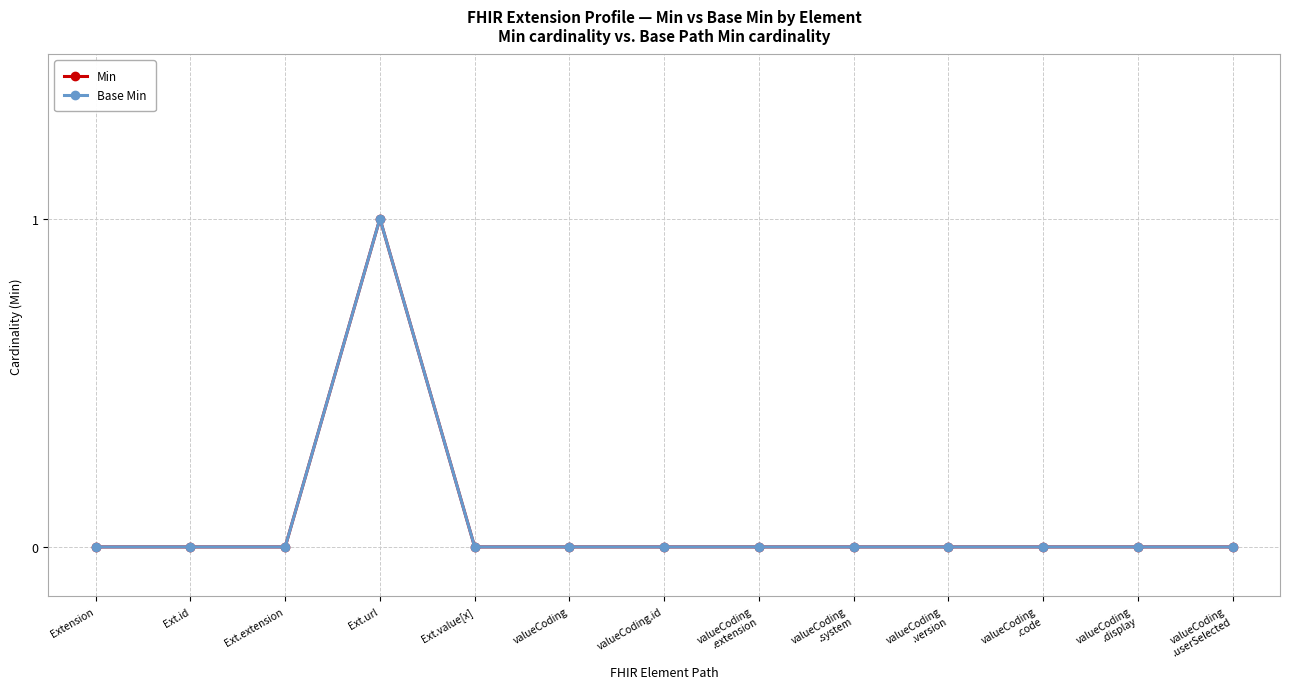

Reading right to left, transcribe all the data shown in this chart.

Min: valueCoding
.userSelected=0	valueCoding
.display=0	valueCoding
.code=0	valueCoding
.version=0	valueCoding
.system=0	valueCoding
.extension=0	valueCoding.id=0	valueCoding=0	Ext.value[x]=0	Ext.url=1	Ext.extension=0	Ext.id=0	Extension=0
Base Min: valueCoding
.userSelected=0	valueCoding
.display=0	valueCoding
.code=0	valueCoding
.version=0	valueCoding
.system=0	valueCoding
.extension=0	valueCoding.id=0	valueCoding=0	Ext.value[x]=0	Ext.url=1	Ext.extension=0	Ext.id=0	Extension=0